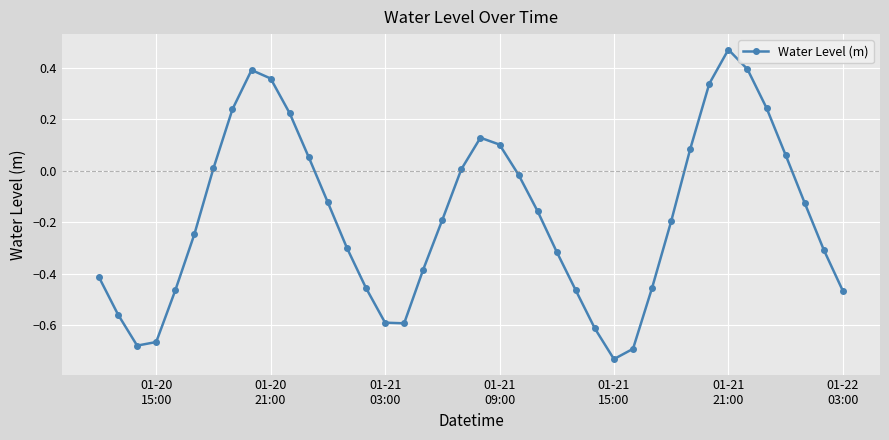

True or false: there are more than 0 points higher than both neighbors.

True